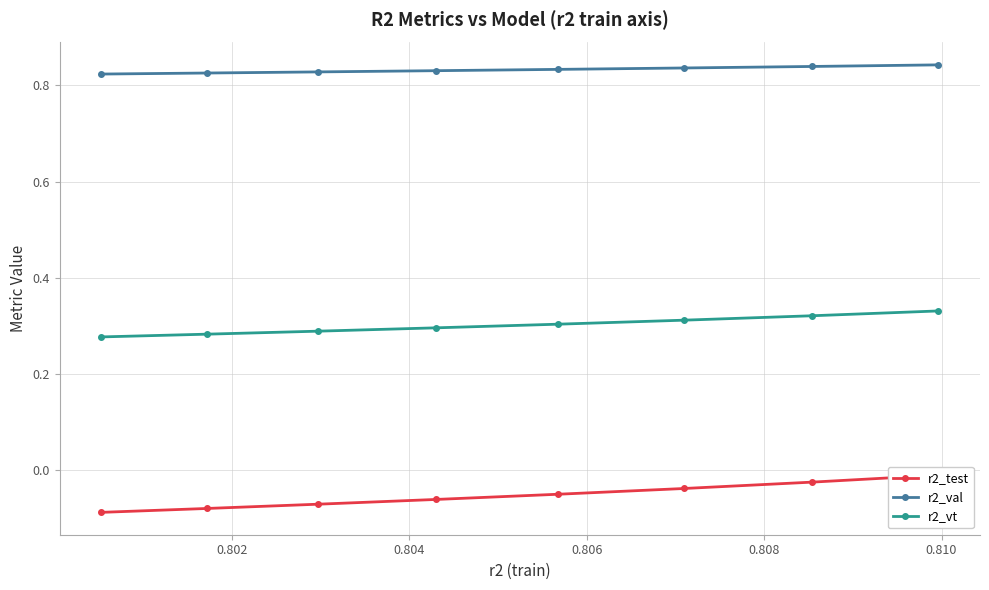

True or false: r2_val and r2_vt cross at least once.

False